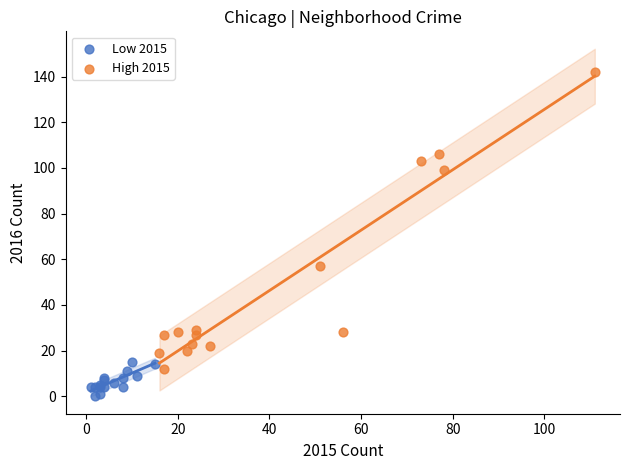

Which series has the largest Y range (max minus min)?

High 2015